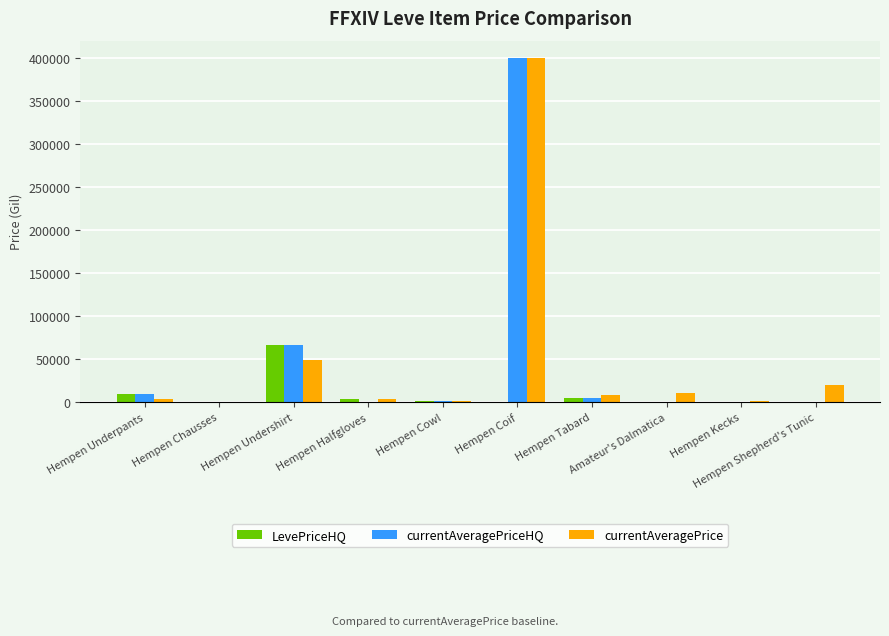

What is the approximate value of currentAveragePrice at Hempen Chausses?

279.5